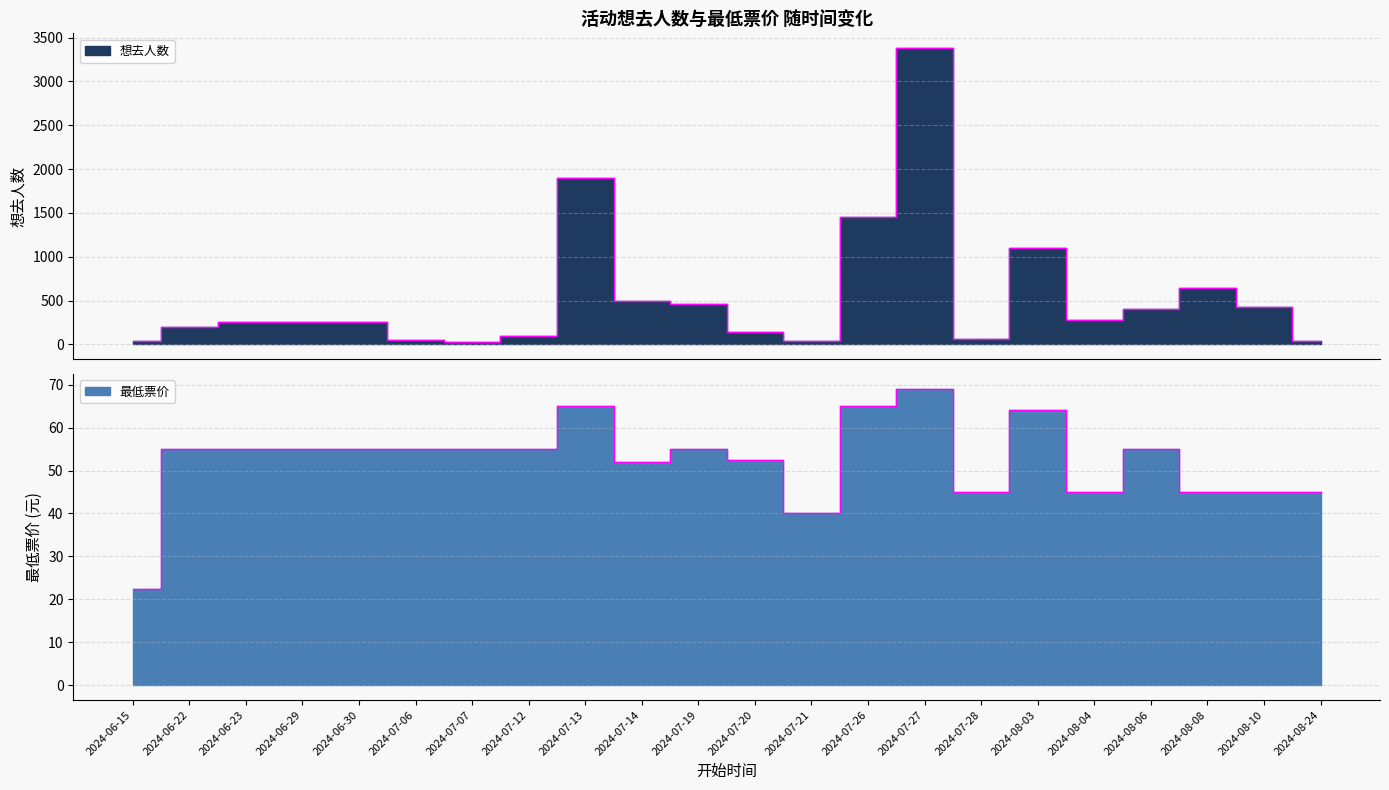

What are all the series names shown in the legend?

想去人数, 最低票价